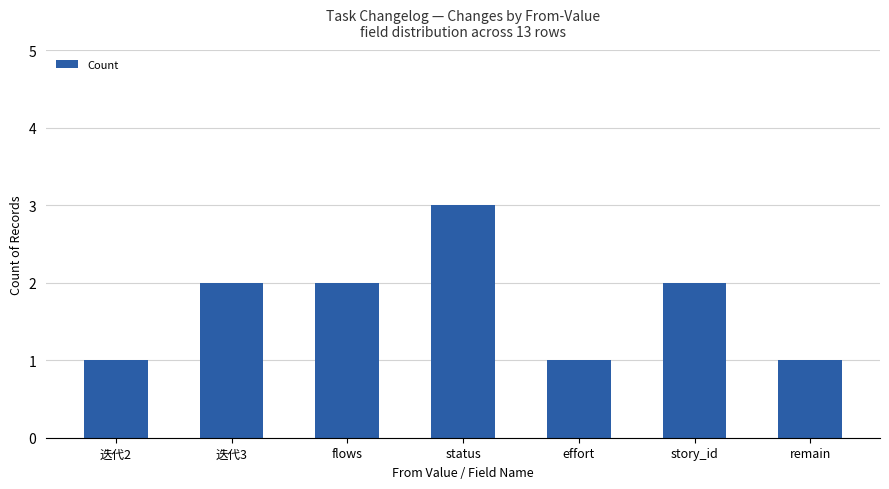

What is the greatest value displayed?

3